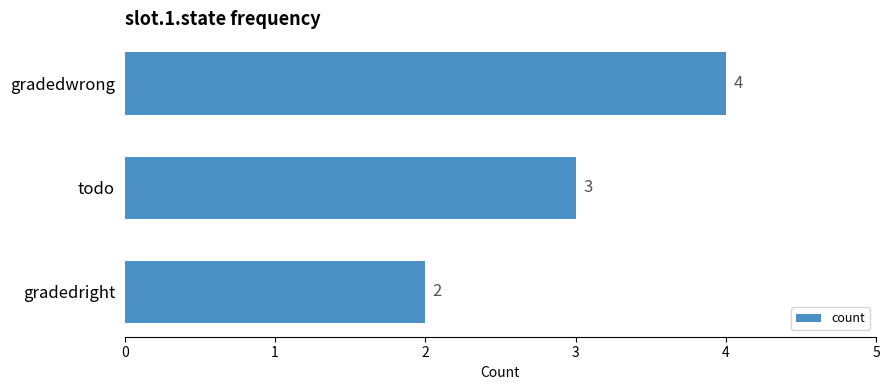

Reading top to bottom, transcribe all the data shown in this chart.

4	3	2